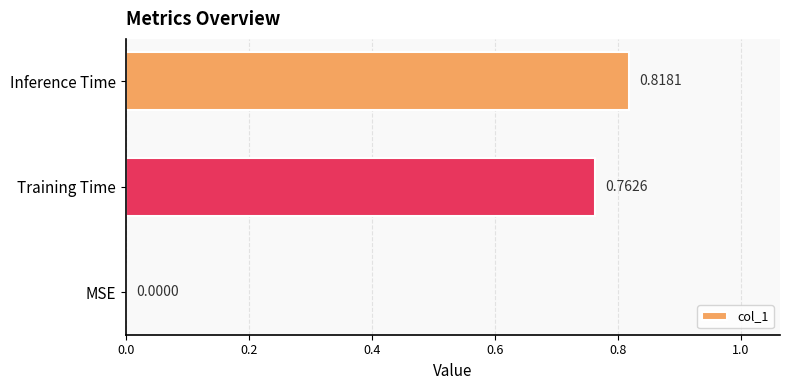

Which category has the highest value across all series?

Inference Time